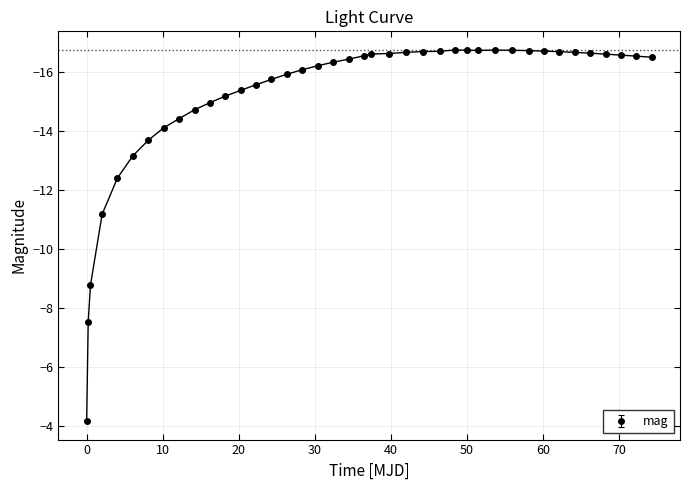

What is the value of the 23rd point from the left?

-16.6